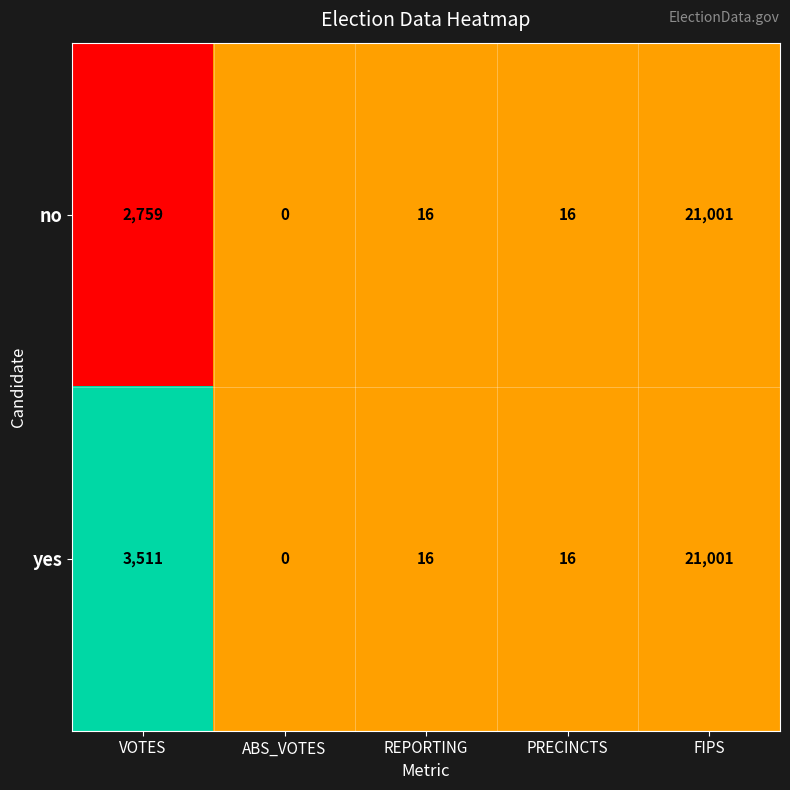

Reading left to right, transcribe all the data shown in this chart.

no: 2759	0	16	16	21001
yes: 3511	0	16	16	21001